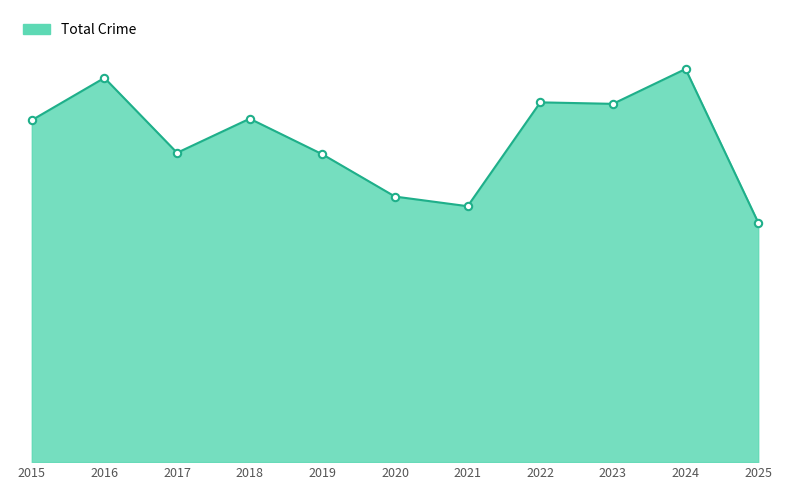

Is this an area chart (filled region under the line)?

Yes